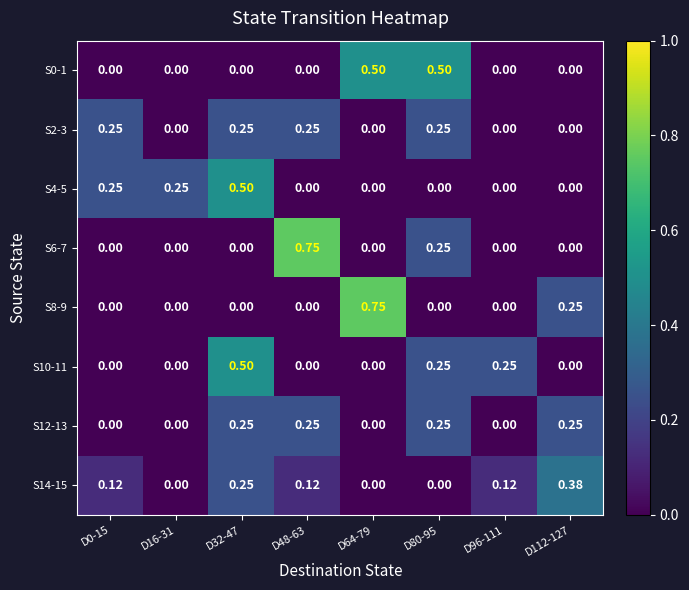

At how many categories does at least one series exceed 0?

8